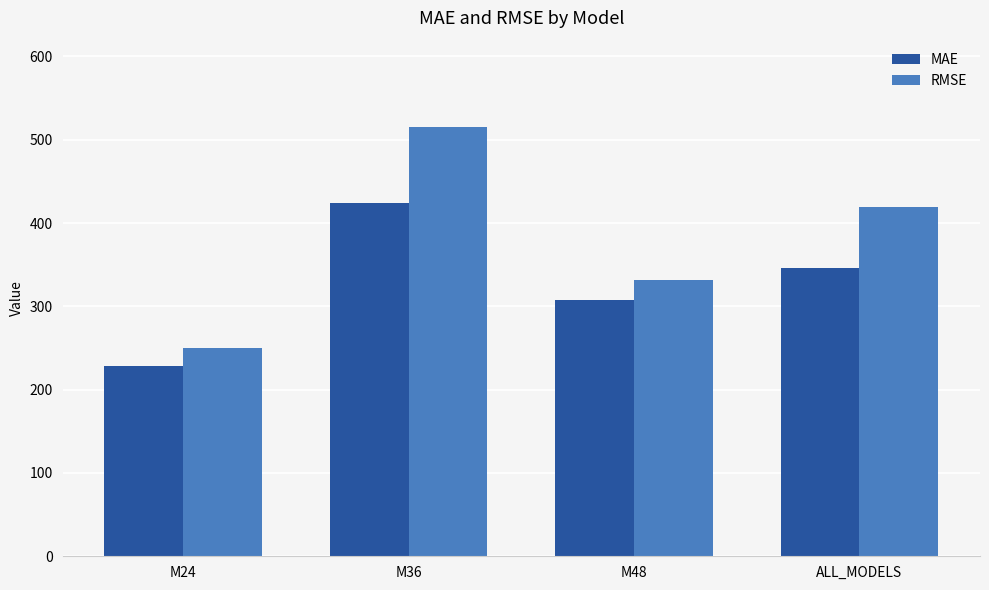

Which series has the largest range (max minus min)?

RMSE